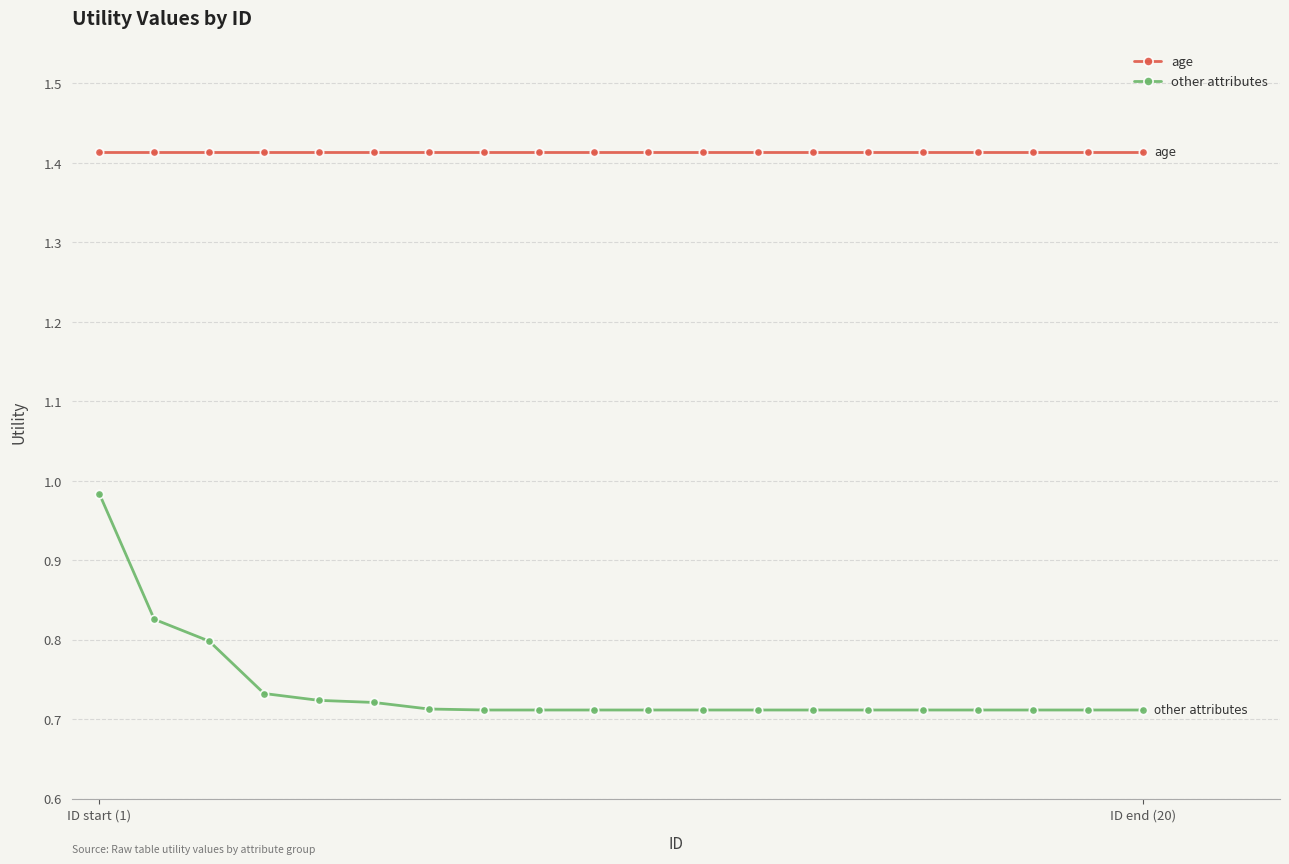

At how many categories does at least one series exceed 0?

20